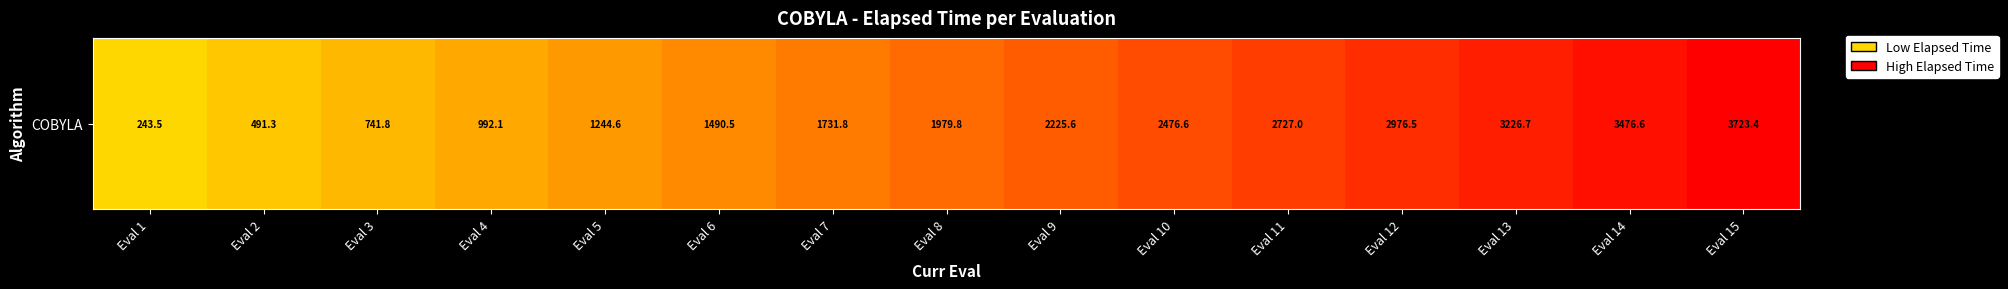

Count the number of data series in this chart.

1